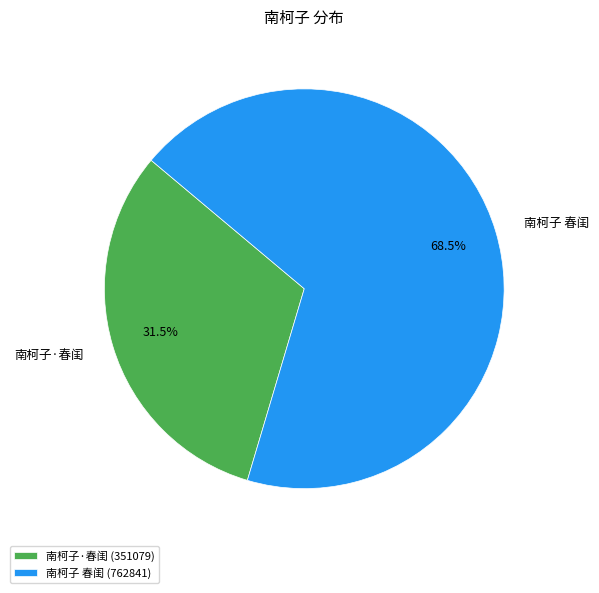

What percentage do 南柯子 春闺 and 南柯子·春闺 together represent?

100.0%